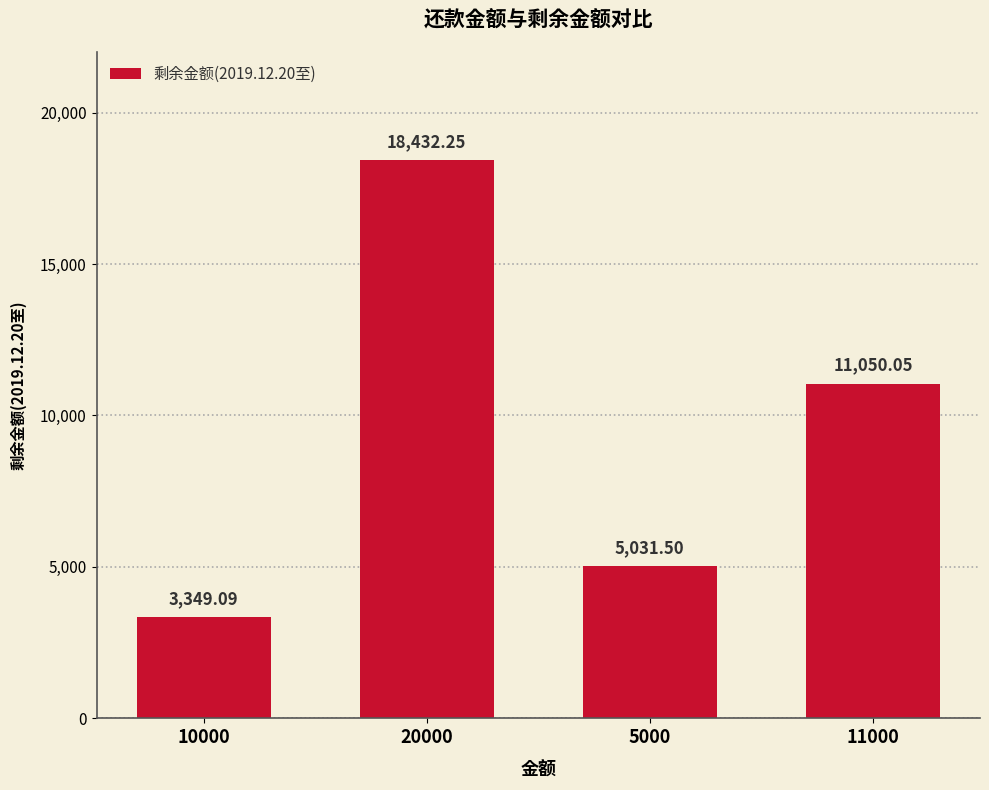

At which label does the data first exceed 11050?

20000